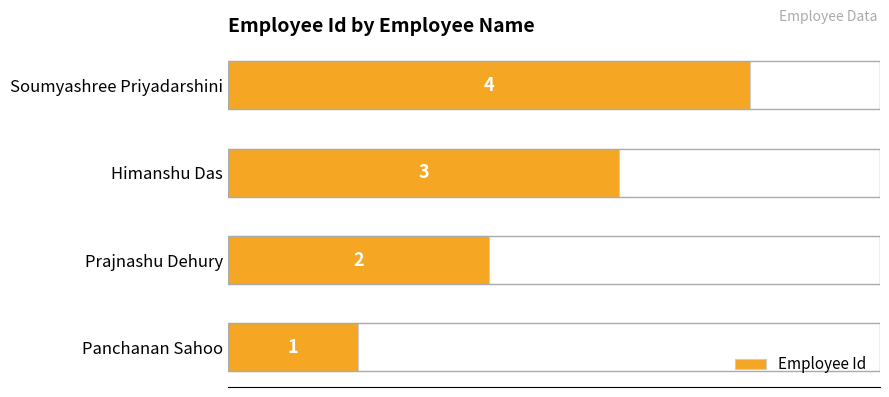

What is the sum of all values?

10